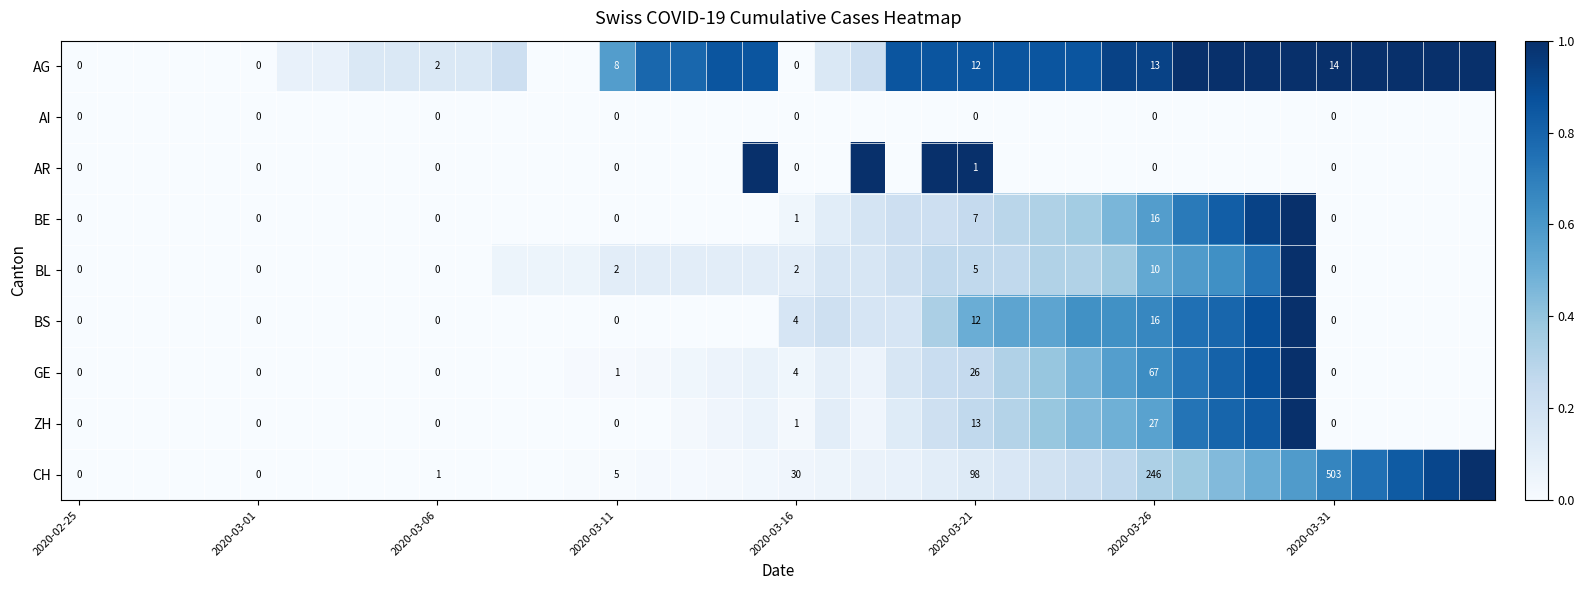

Is the value of GE at 2020-03-16 greater than the value of AR at 2020-03-31?

Yes